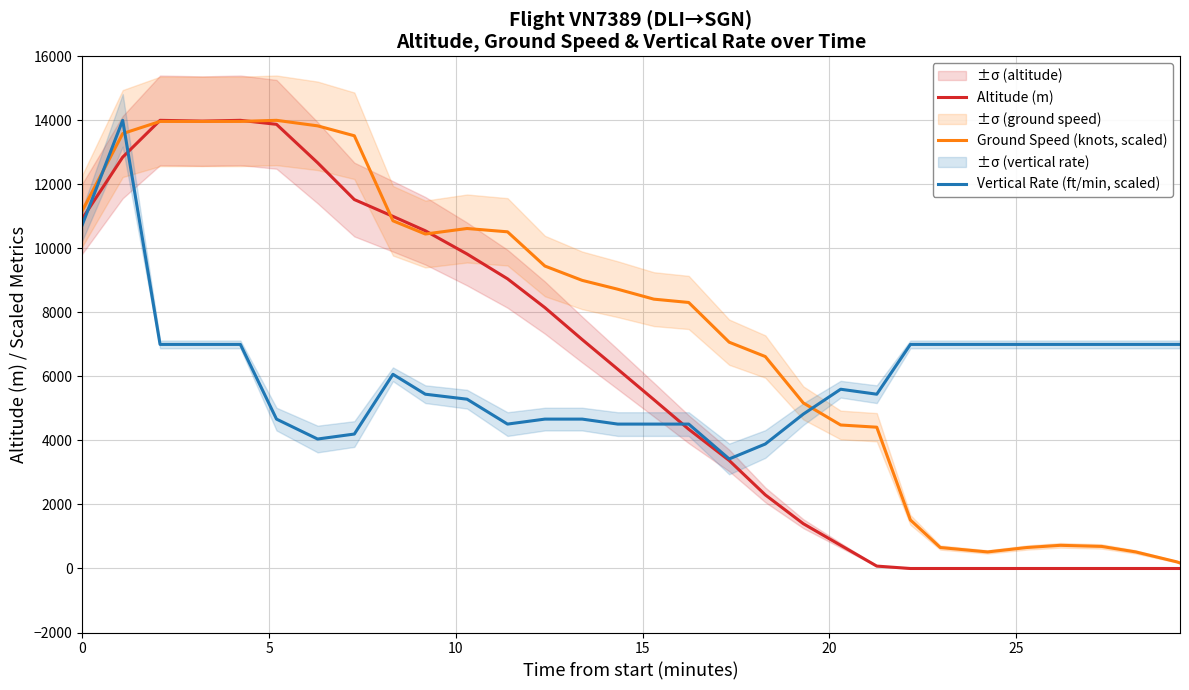

How many times do Ground Speed (knots, scaled) and Vertical Rate (ft/min, scaled) cross each other?

3